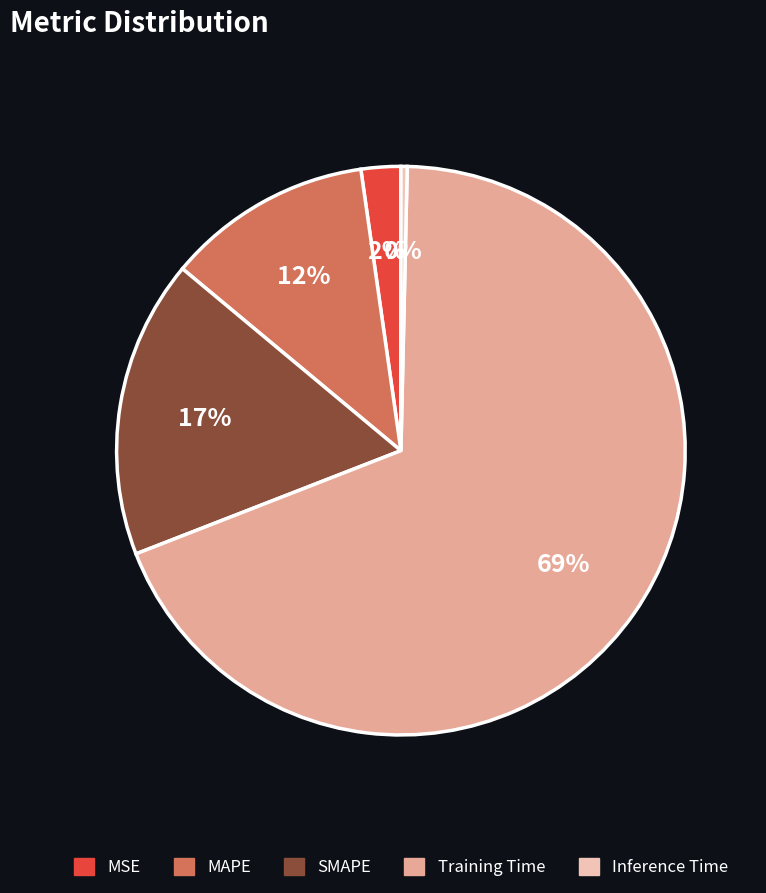

Is the sum of MAPE and Inference Time greater than half?

No